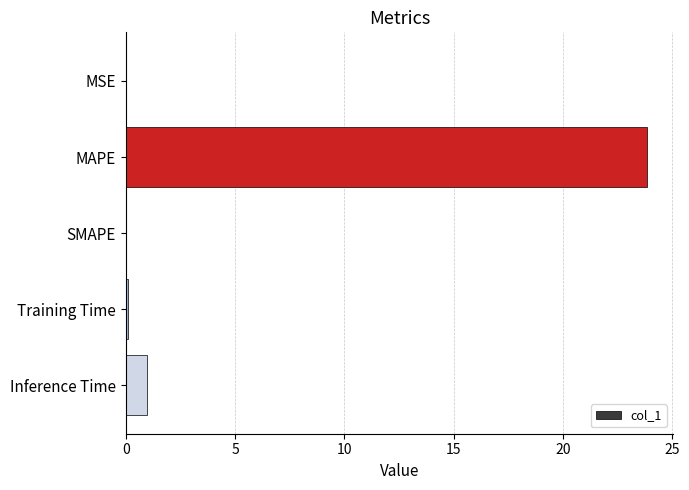

At which label is the value closest to 11?

Inference Time